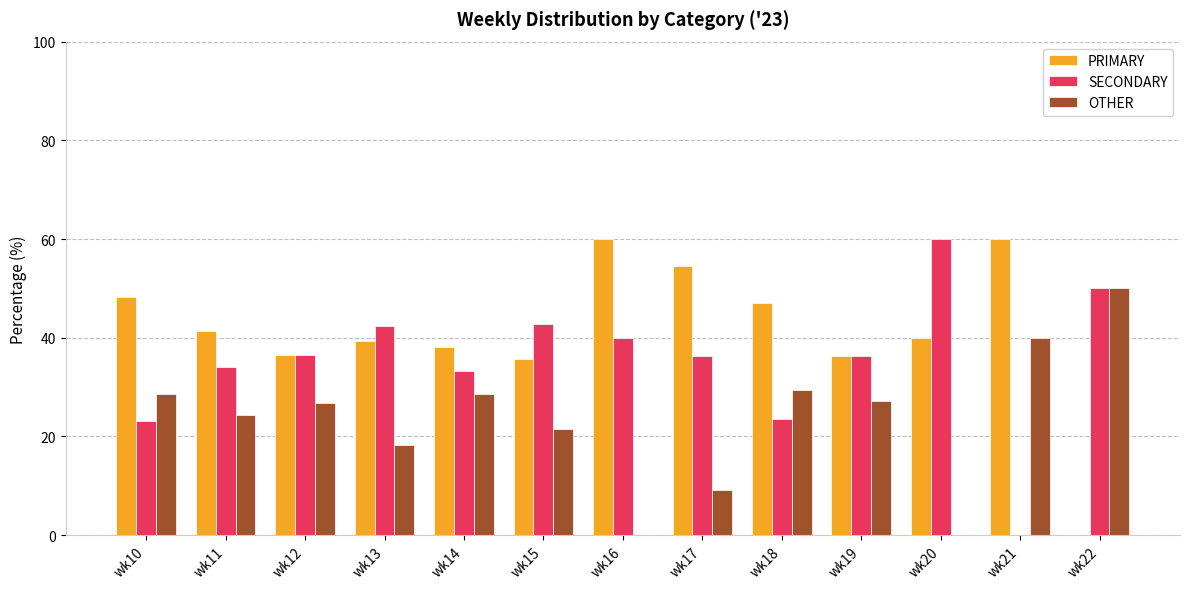

Read the SECONDARY value at wk15.

42.9